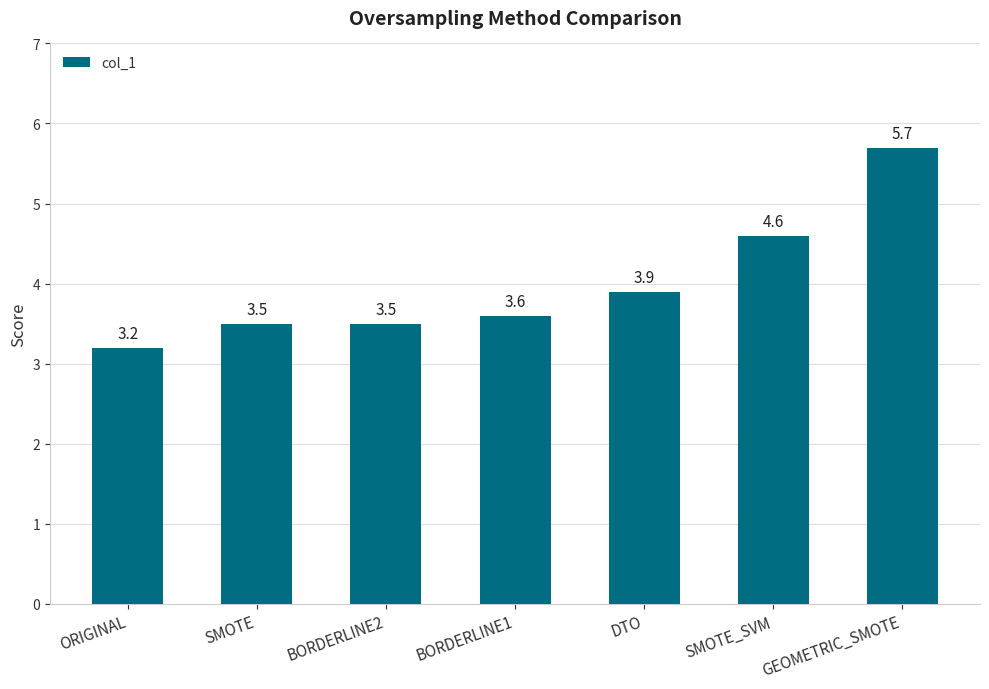

Which category has the highest value across all series?

GEOMETRIC_SMOTE